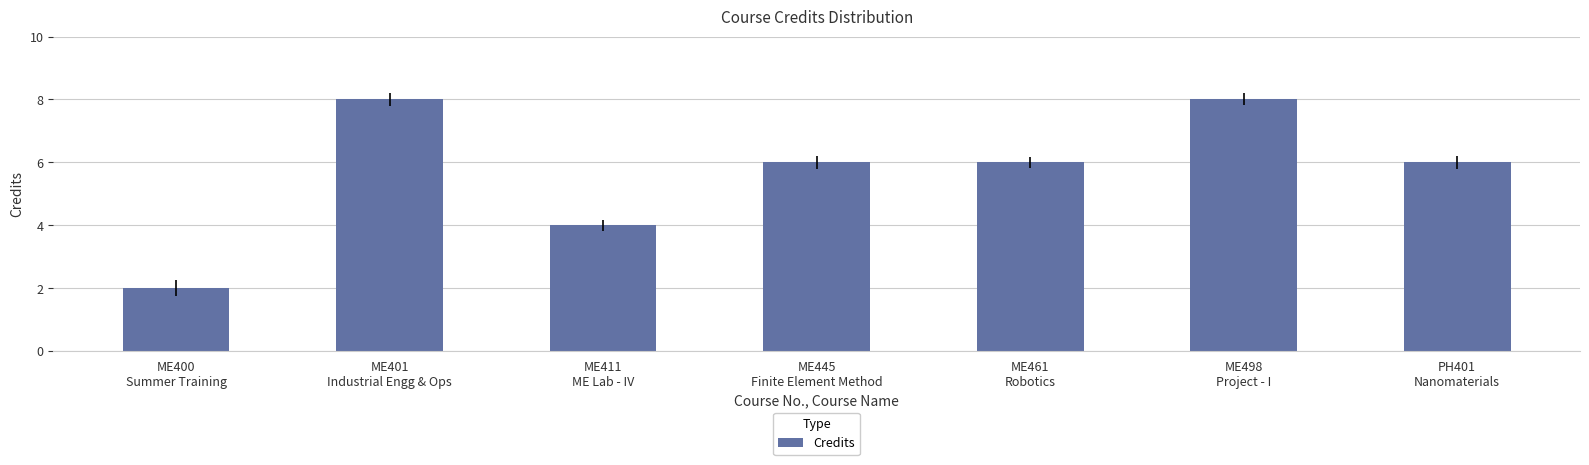

Reading left to right, transcribe all the data shown in this chart.

2	8	4	6	6	8	6